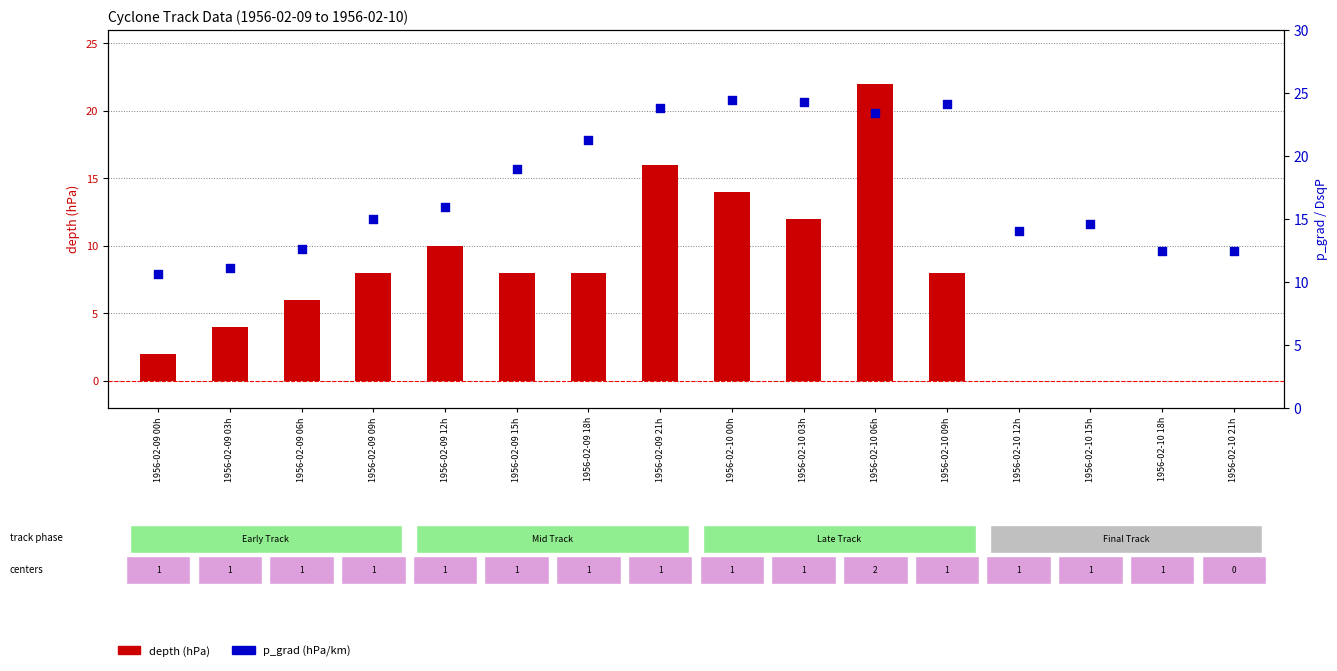

Which series has the largest total across all categories?

p_grad